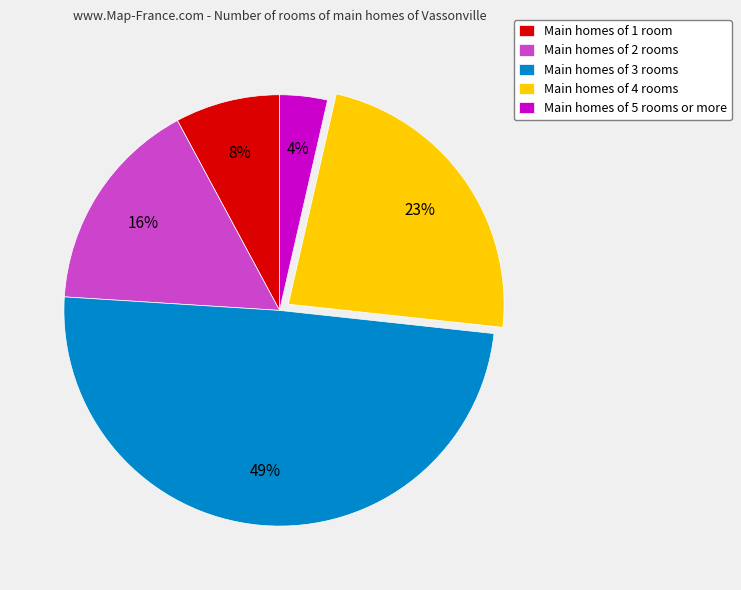

What is the smallest slice in the pie chart?

Main homes of 5 rooms or more